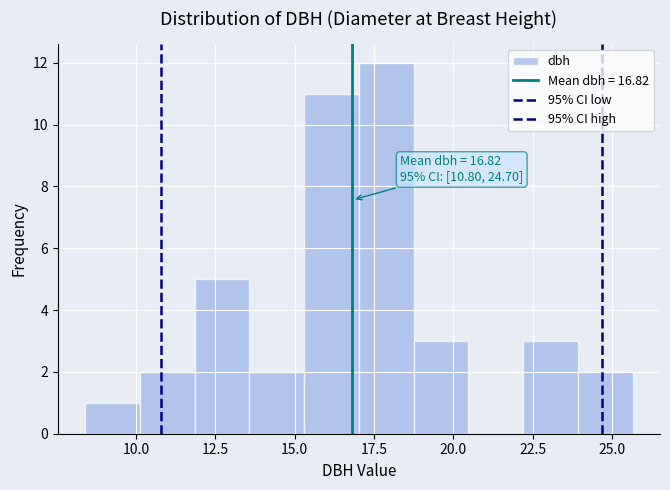

Around what value on the x-axis is the tallest bar? Give the approximate position of its centre, as read against the axis.

18.0